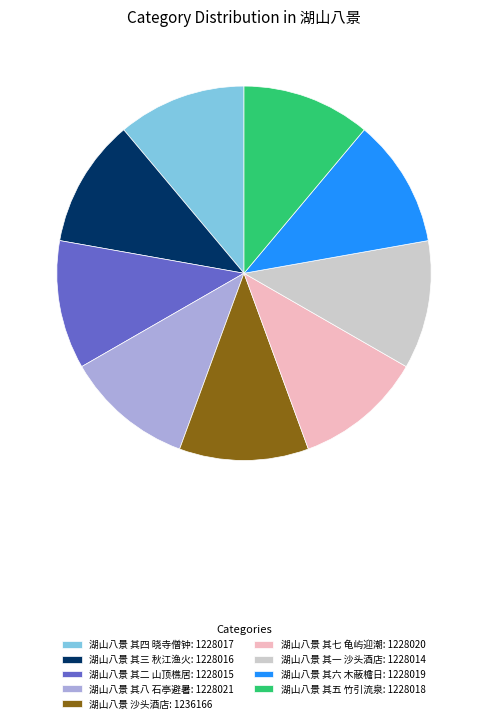

The 湖山八景 其二 山顶樵居: 1228015 slice represents 26% of the pie. True or false?

False